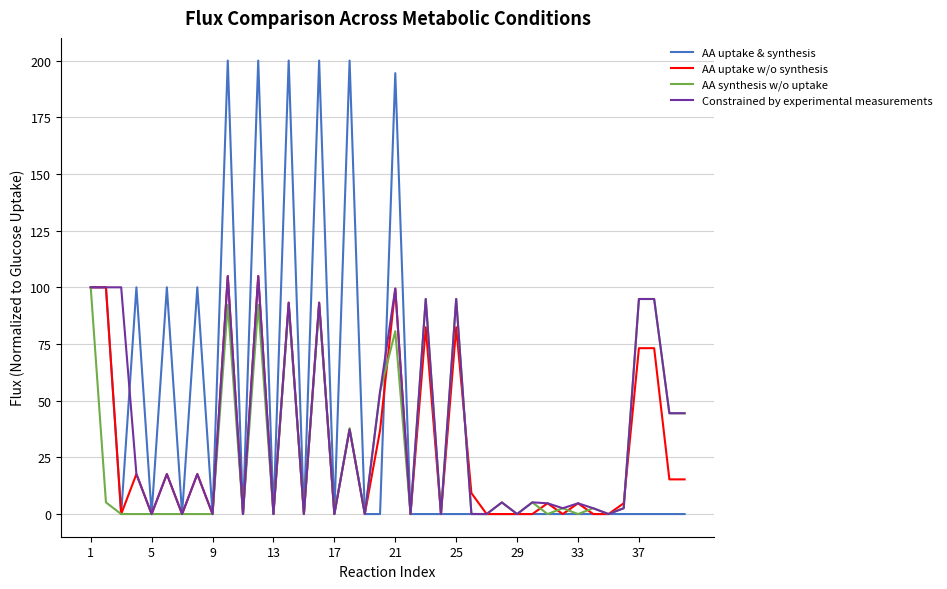

Which series has the widest spread of values?

AA uptake & synthesis